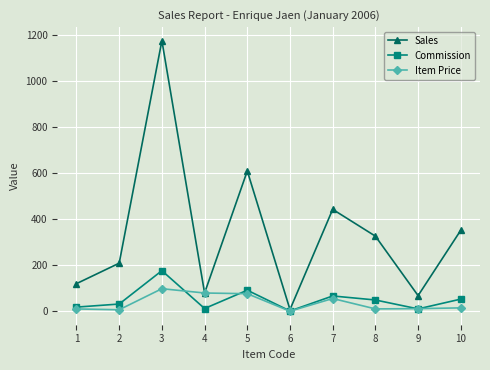

At 3, list the series in order from largest to smallest.

Sales, Commission, Item Price